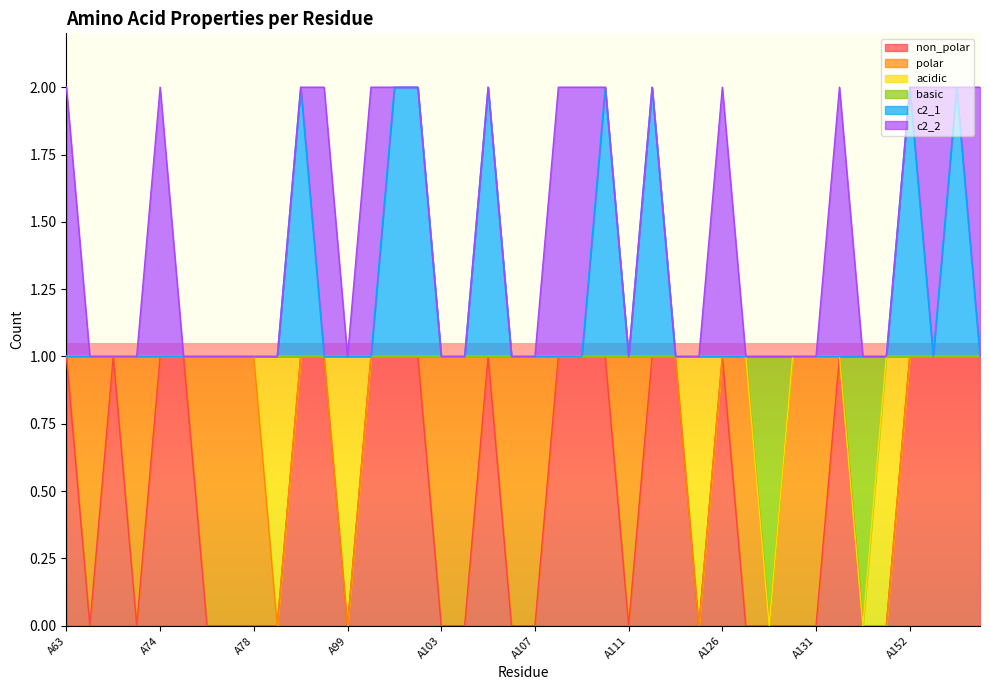

What is the value of the c2_1 point at the 21st from the left?

1